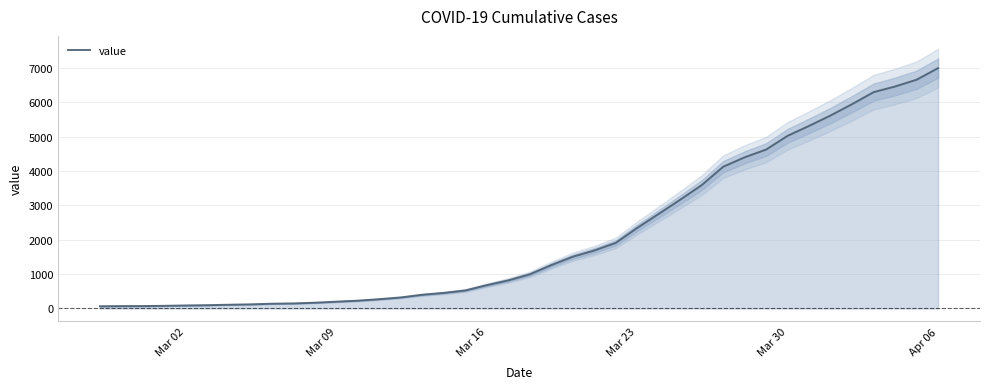

How many lines are shown in the chart?

1